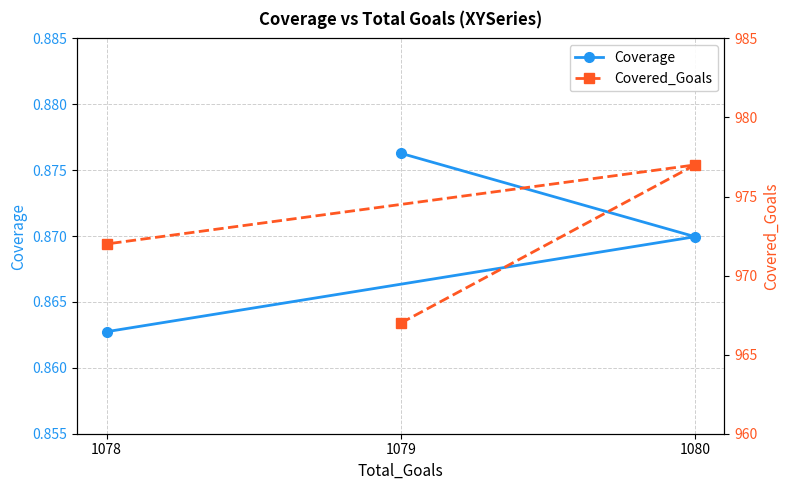

At which category does the chart reach its peak across all series?

1080